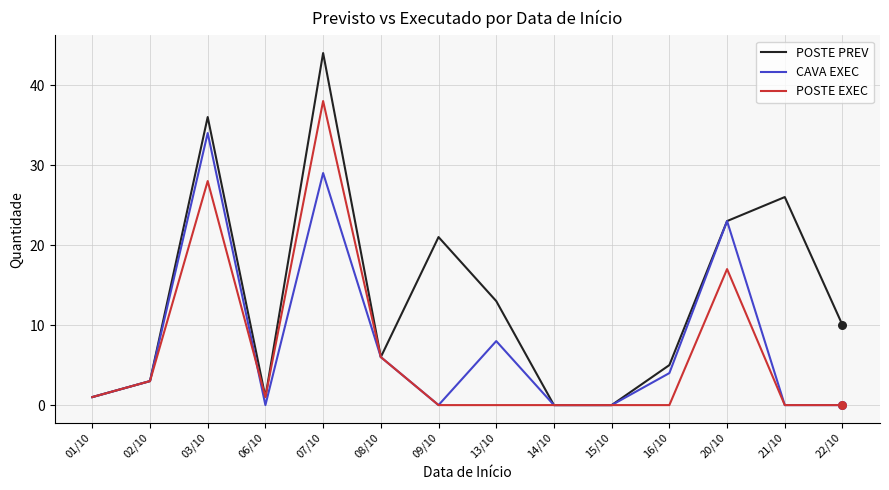

Is the value of POSTE PREV at 07/10 greater than the value of CAVA EXEC at 03/10?

Yes